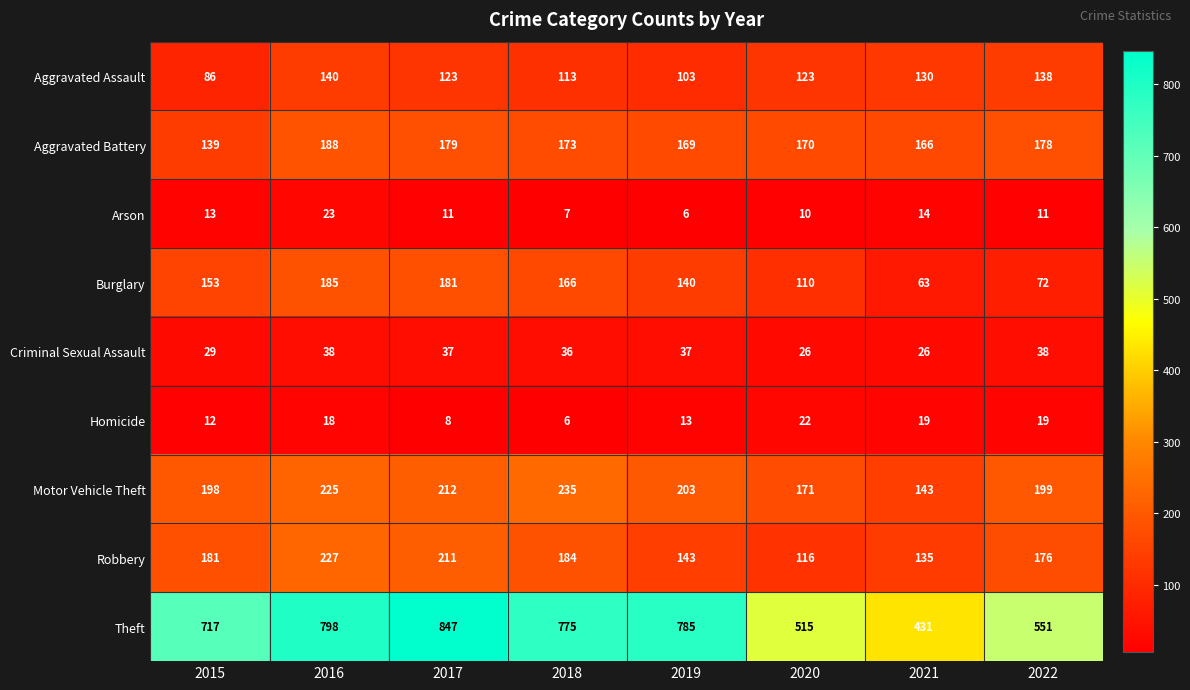

Which series changed the most between 2019 and 2022?

Theft